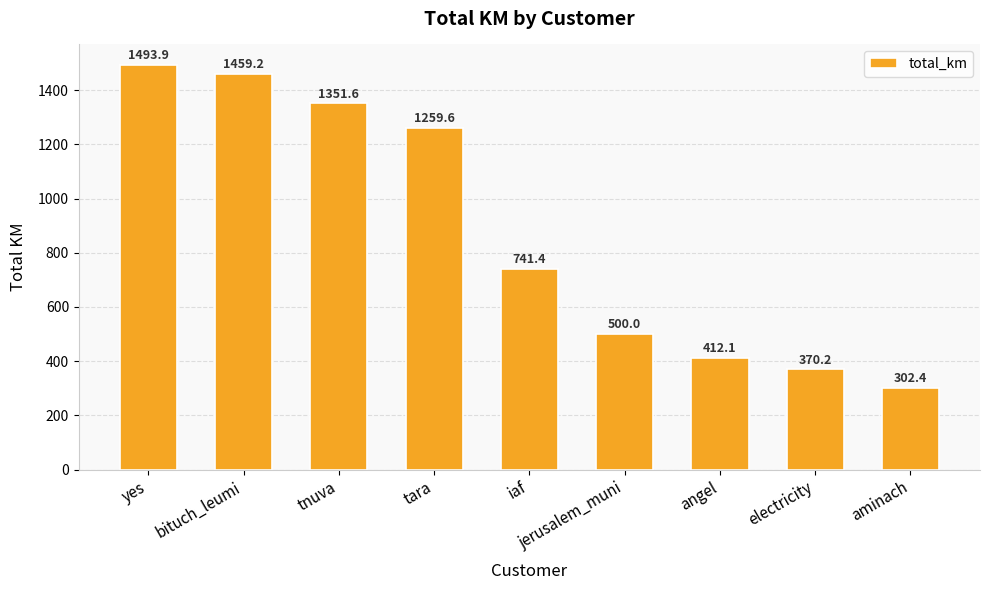

Rank the categories by value from lowest to highest.

aminach, electricity, angel, jerusalem_muni, iaf, tara, tnuva, bituch_leumi, yes